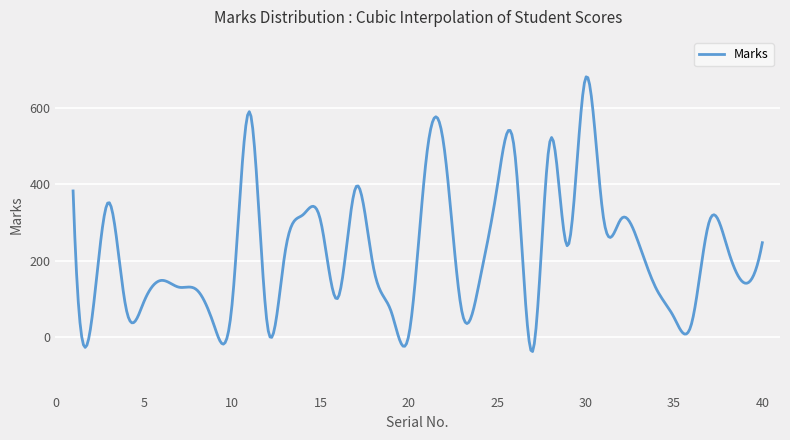

How many lines are shown in the chart?

1